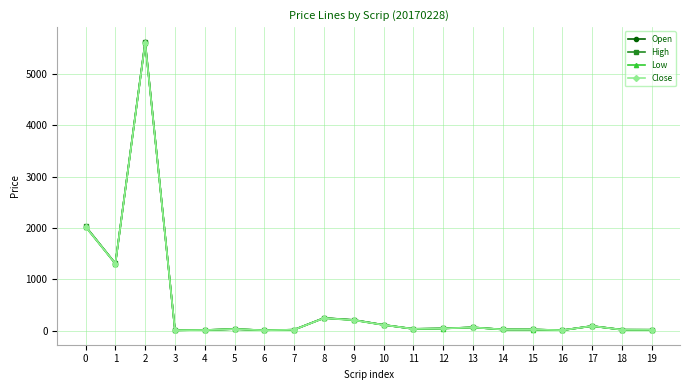

List the series in order of their overall mean, lowest first.

Low, Close, Open, High